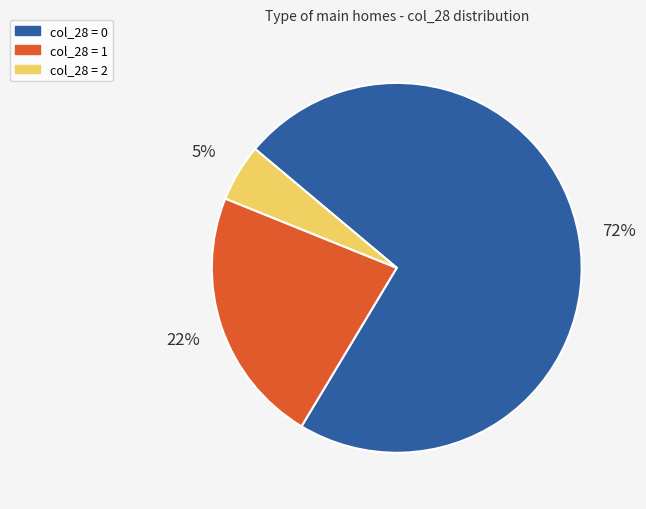

To the nearest percent, what is the average slice percentage?

33%